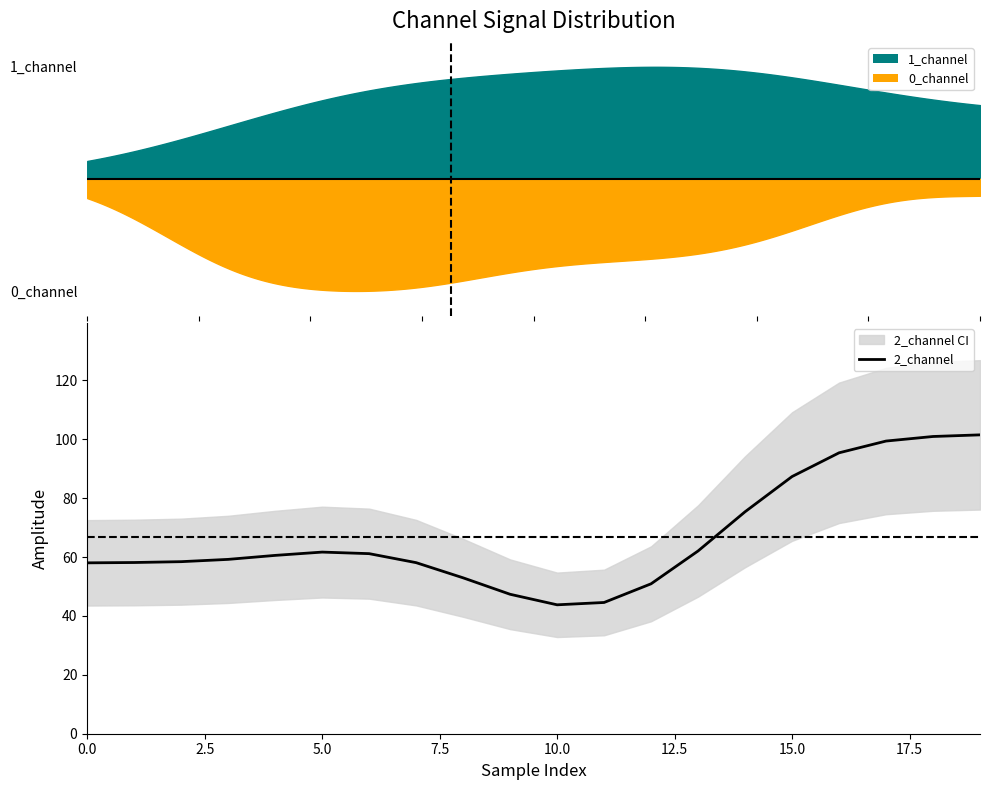

Where is the first local maximum?

5.0